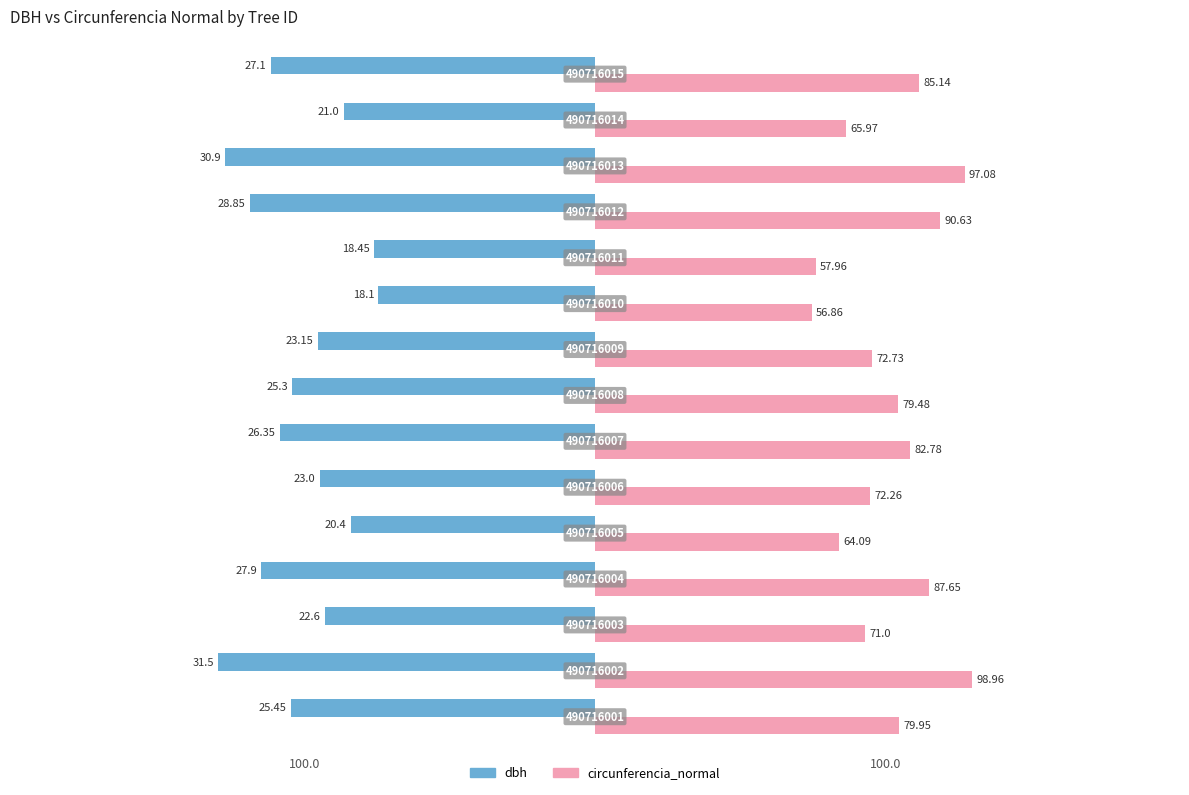

What are all the series names shown in the legend?

dbh, circunferencia_normal